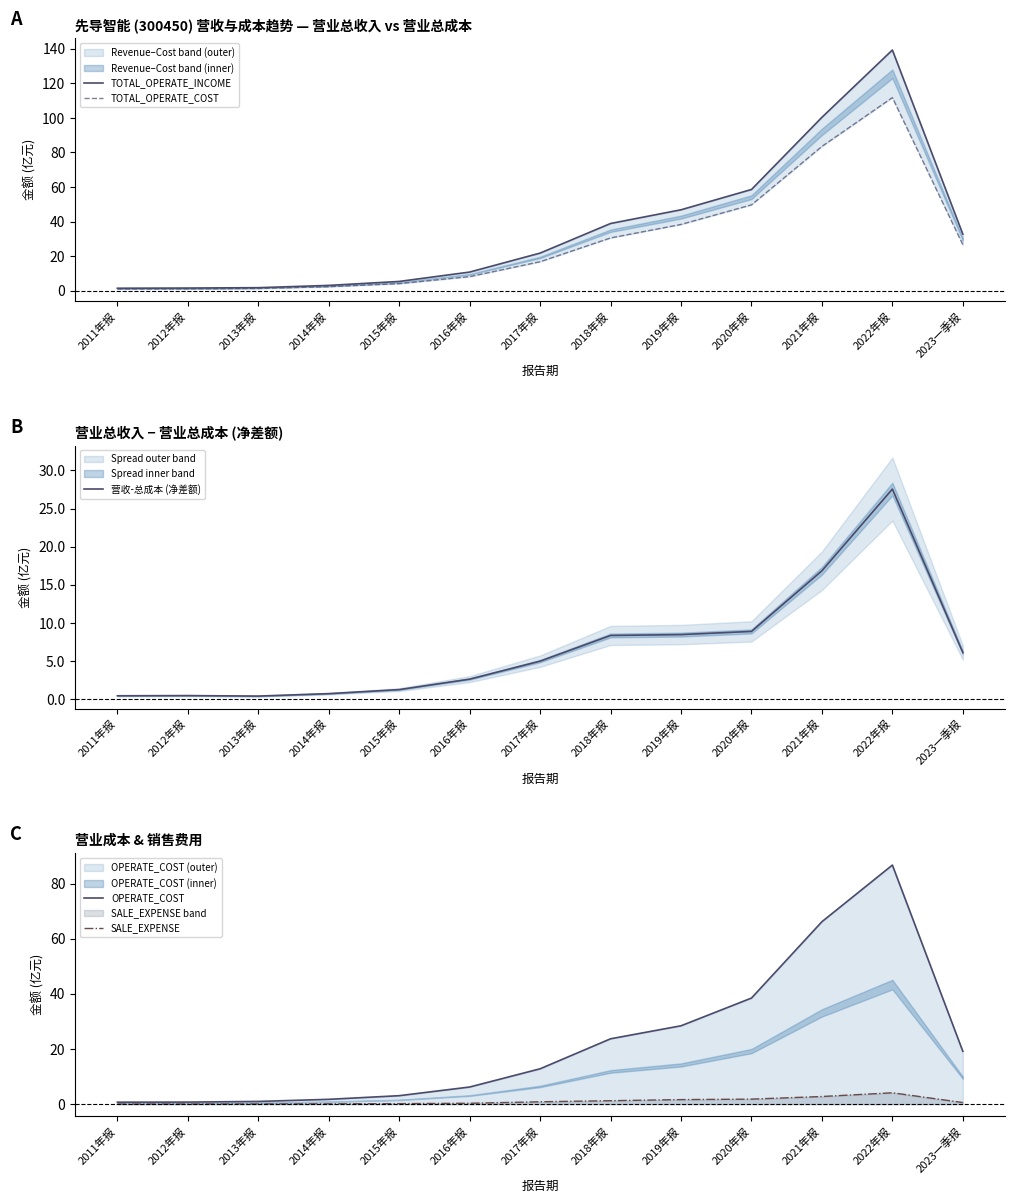

Rank the series by their average value, from lowest to highest.

SALE_EXPENSE, 营收-总成本 (净差额), OPERATE_COST, TOTAL_OPERATE_COST, TOTAL_OPERATE_INCOME